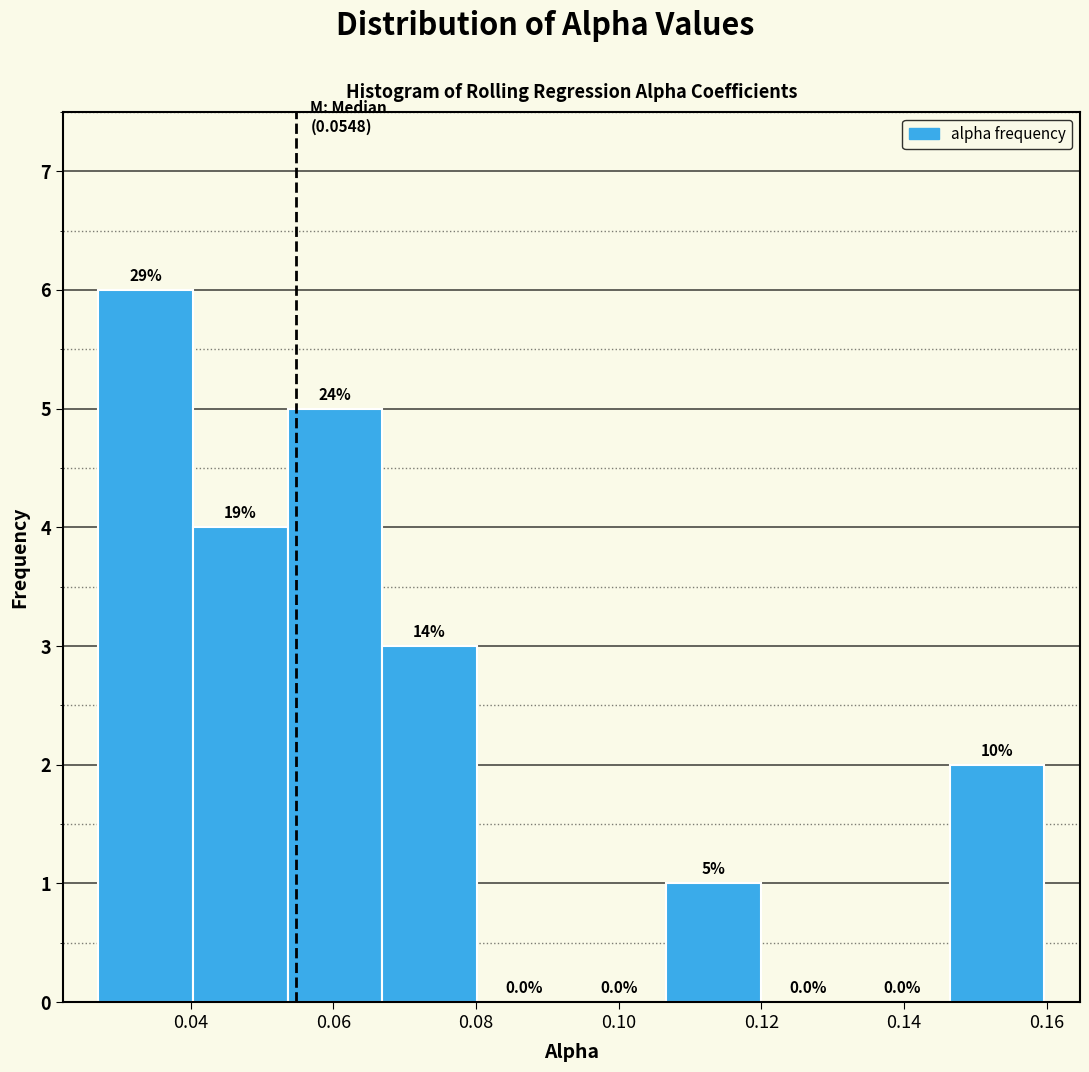

Over which range of the x-axis is the bar tallest?

0.028 to 0.040